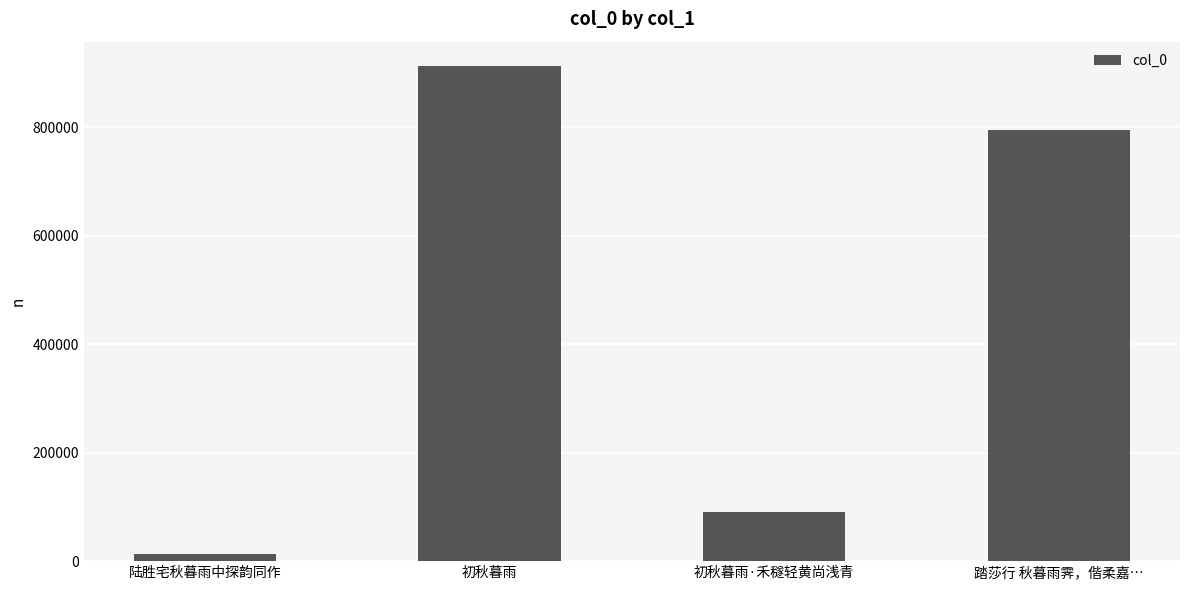

Rank the categories by value from lowest to highest.

陆胜宅秋暮雨中探韵同作, 初秋暮雨·禾穟轻黄尚浅青, 踏莎行 秋暮雨霁，偕柔嘉…, 初秋暮雨